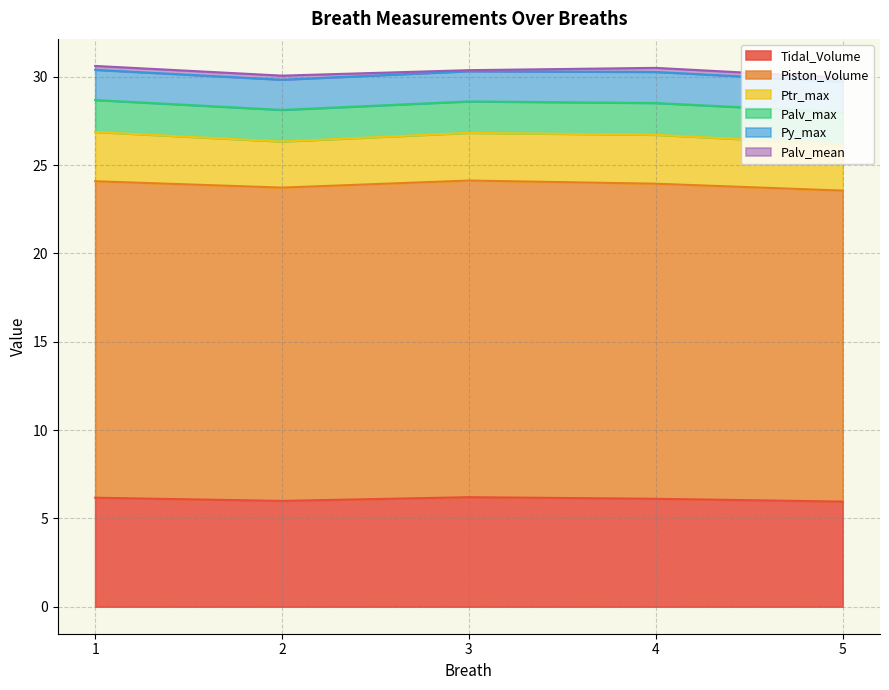

True or false: Piston_Volume has more than 0 points higher than both neighbors.

True